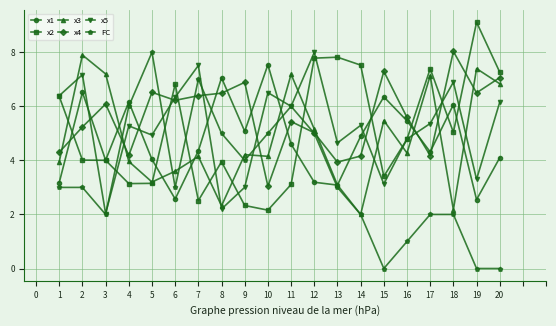

Which series ends up on top after the final intersection of FC and x1?

x1